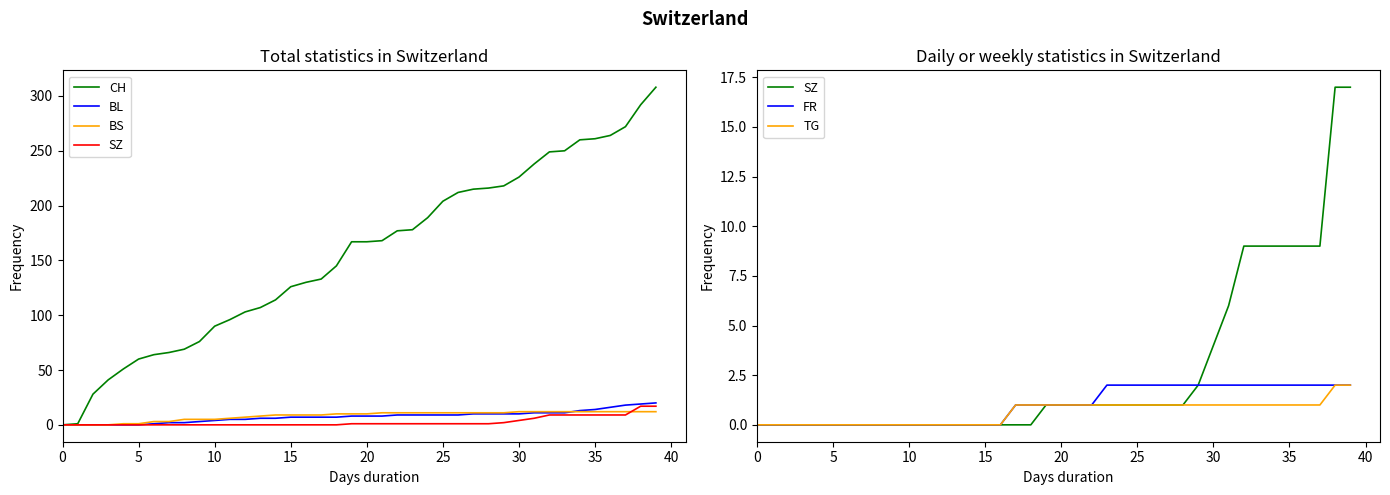

What is the label of the 7th point from the right?

33